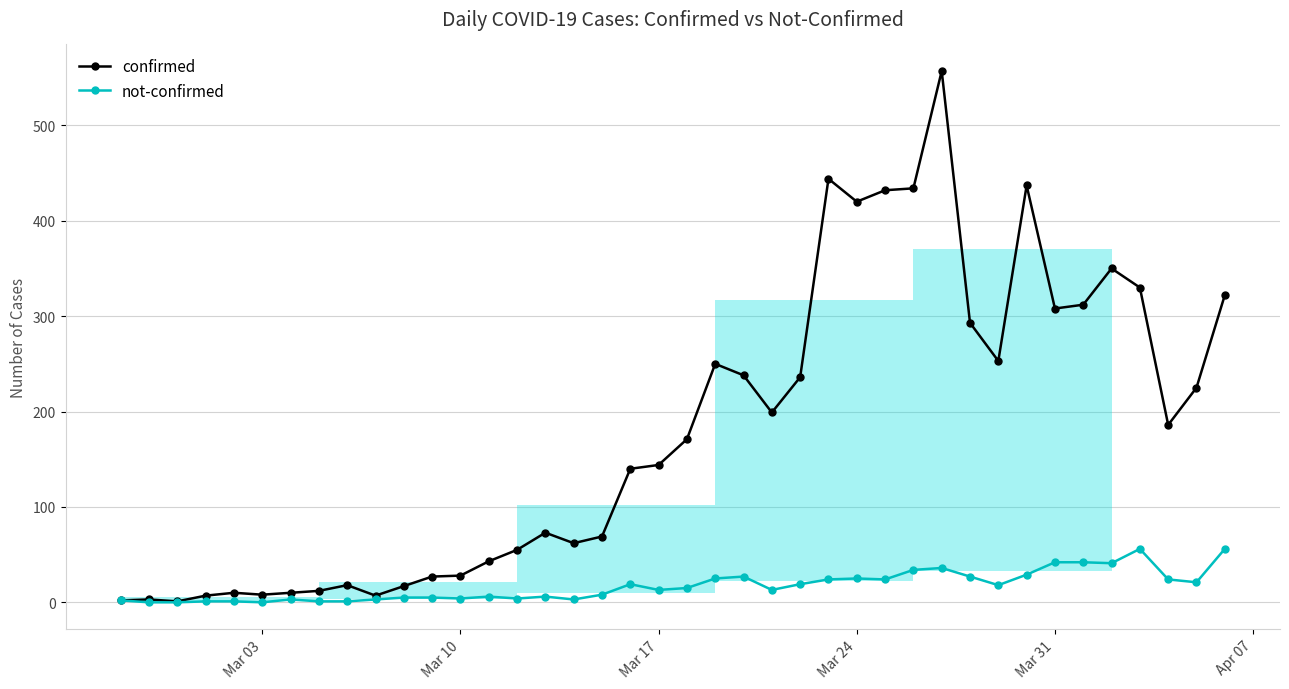

Does the chart have visible grid lines?

Yes